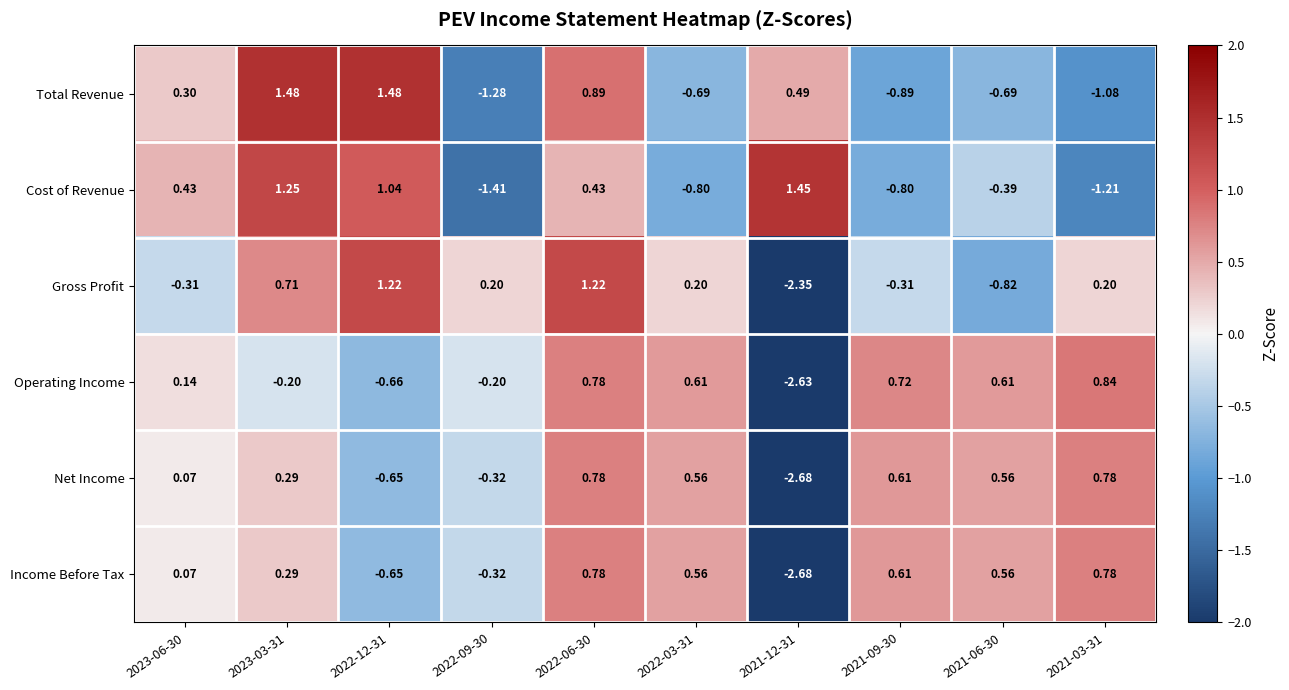

How many data points in Operating Income are above 0?

6